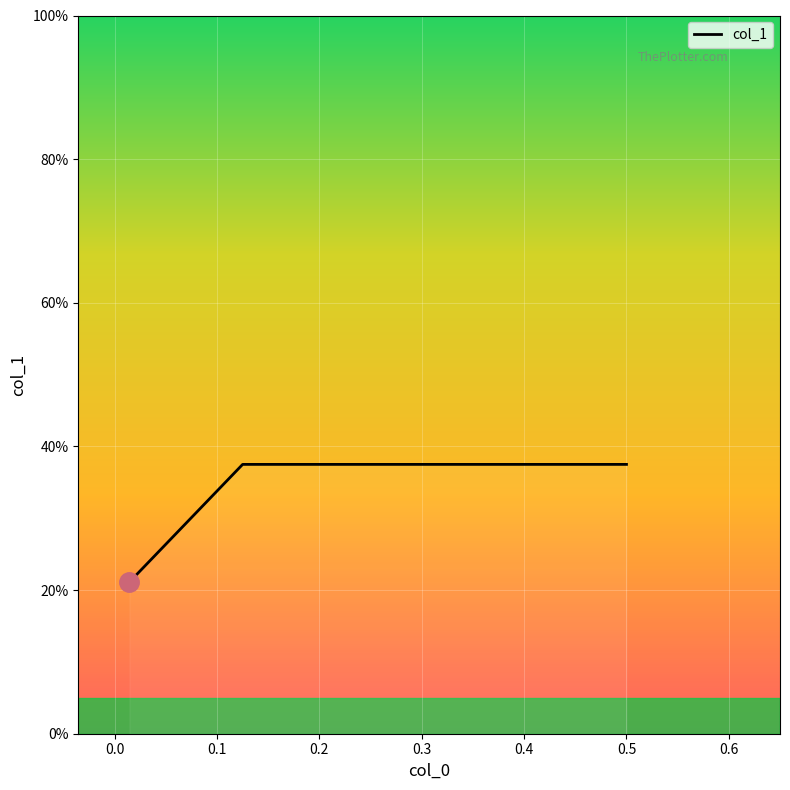

Is this an area chart (filled region under the line)?

Yes